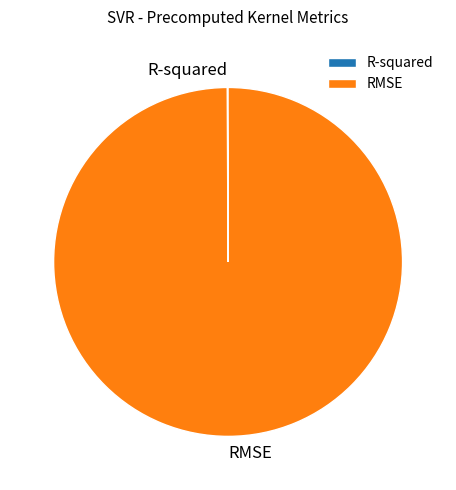

What is the largest slice in the pie chart?

RMSE